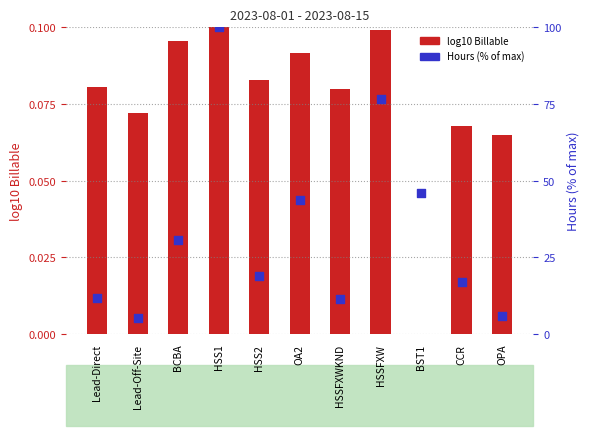

Which series reaches the minimum Y coordinate?

log10 Billable